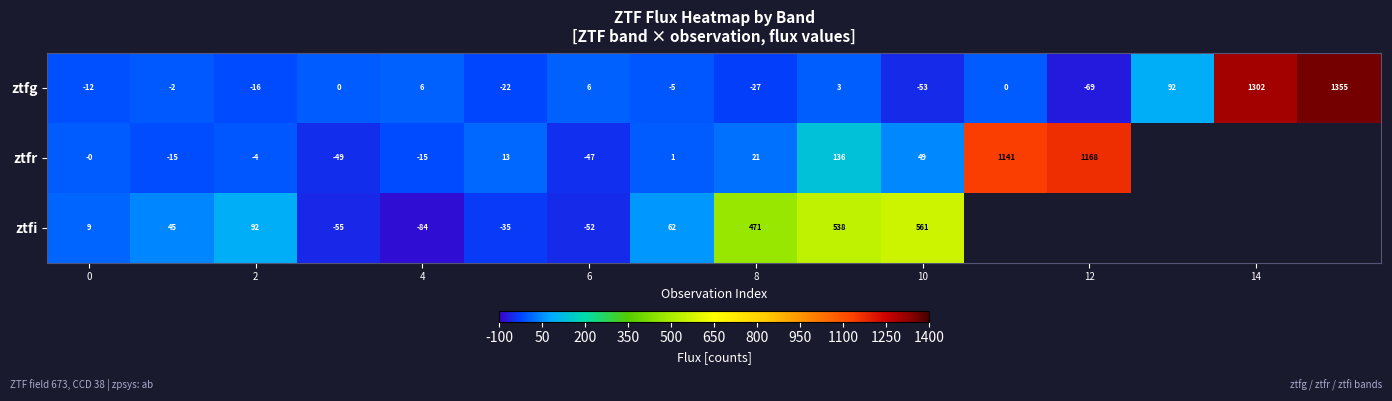

Is the value of ztfi at 4 greater than the value of ztfg at 12?

No